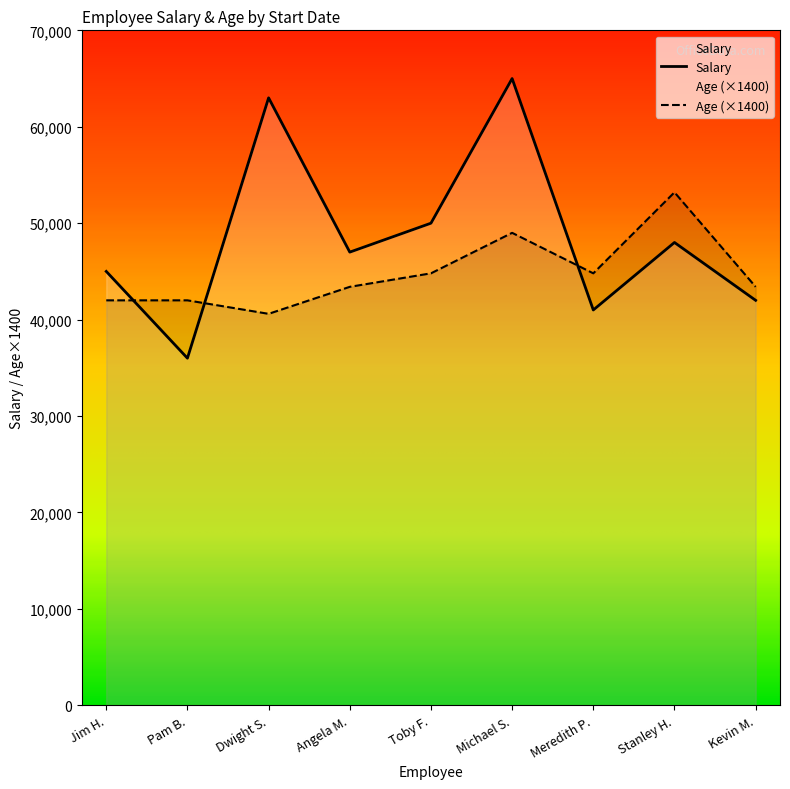

What is the spread (max minus min) of values at Toby F.?

5200